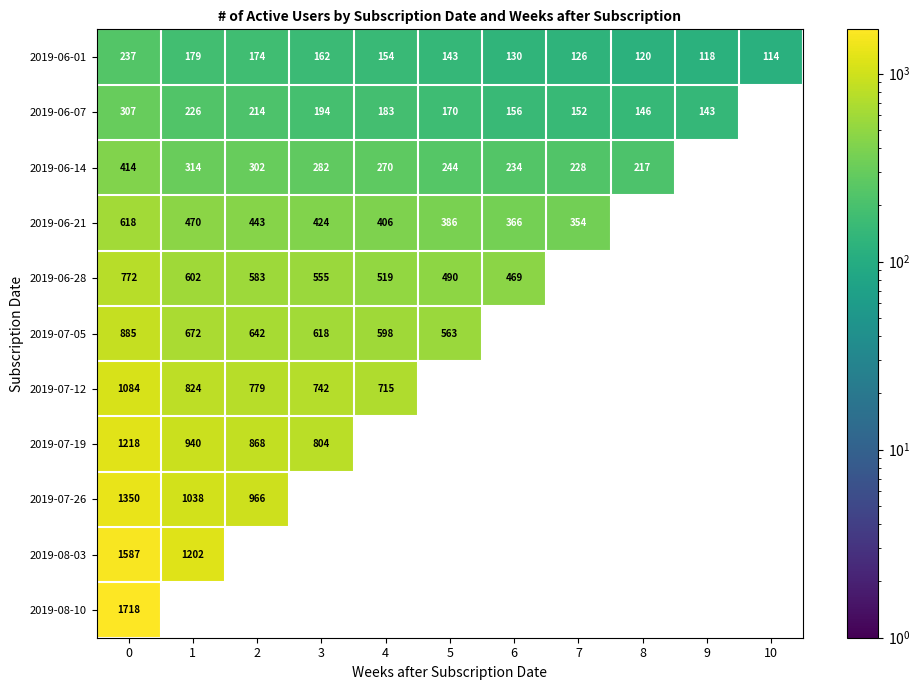

The 2019-07-12 series shows 1194 at 2. True or false?

False